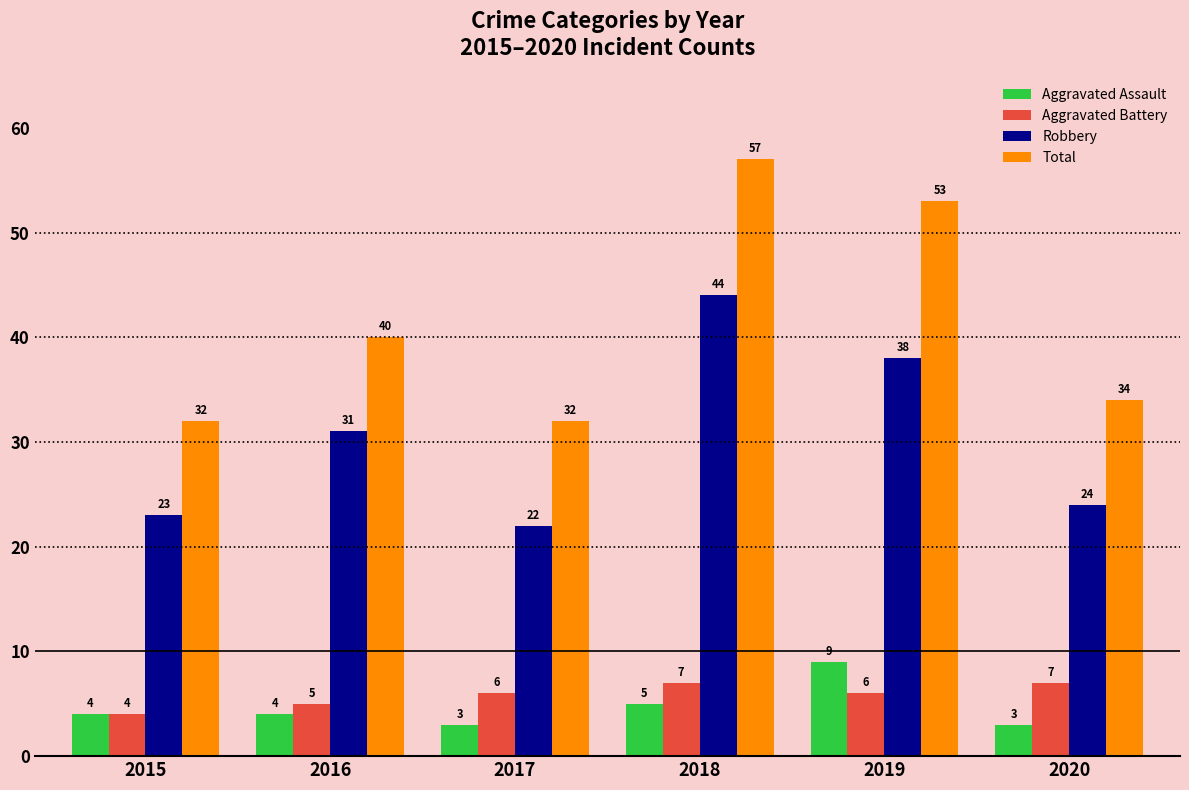

At which label is Aggravated Battery closest to 5?

2016